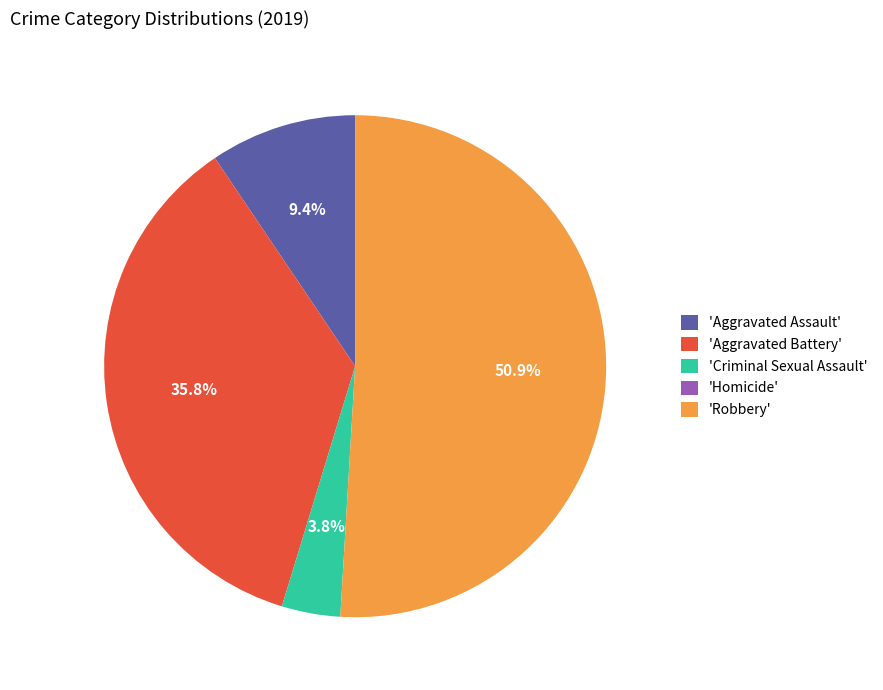

Approximately how many times larger is the value at 'Criminal Sexual Assault' compared to 'Aggravated Assault'?

0.4